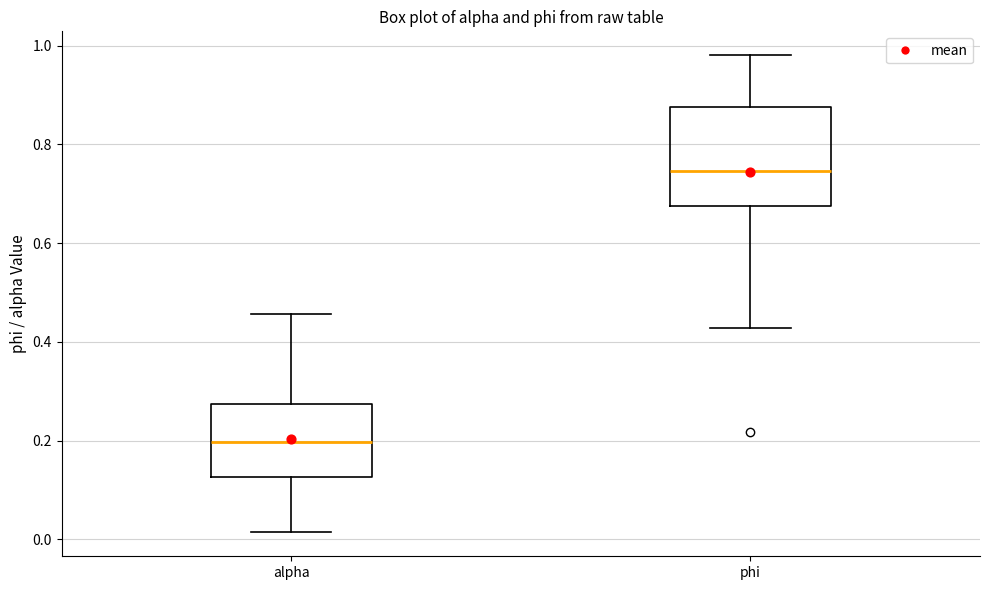

Reading left to right, read every box against the y-axis: the position of its median line, the range the box covers, and the ends of its whiskers. The values are not printed on the chart, so give them approximately, as read against the axis.

alpha: median 0.20, box 0.12 to 0.28, whiskers 0.02 to 0.46
phi: median 0.74, box 0.68 to 0.88, whiskers 0.42 to 0.98